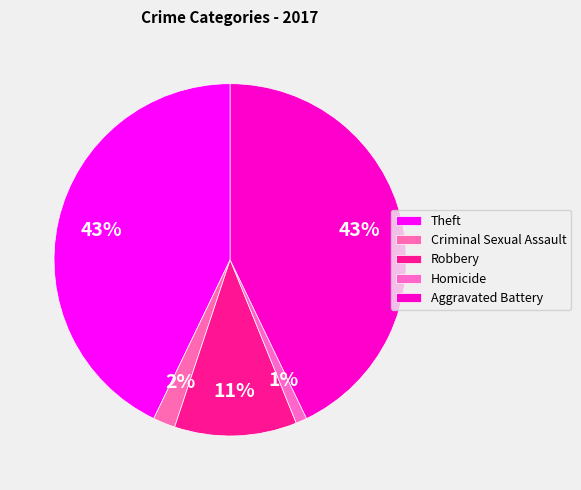

Count the number of slices in the pie.

5